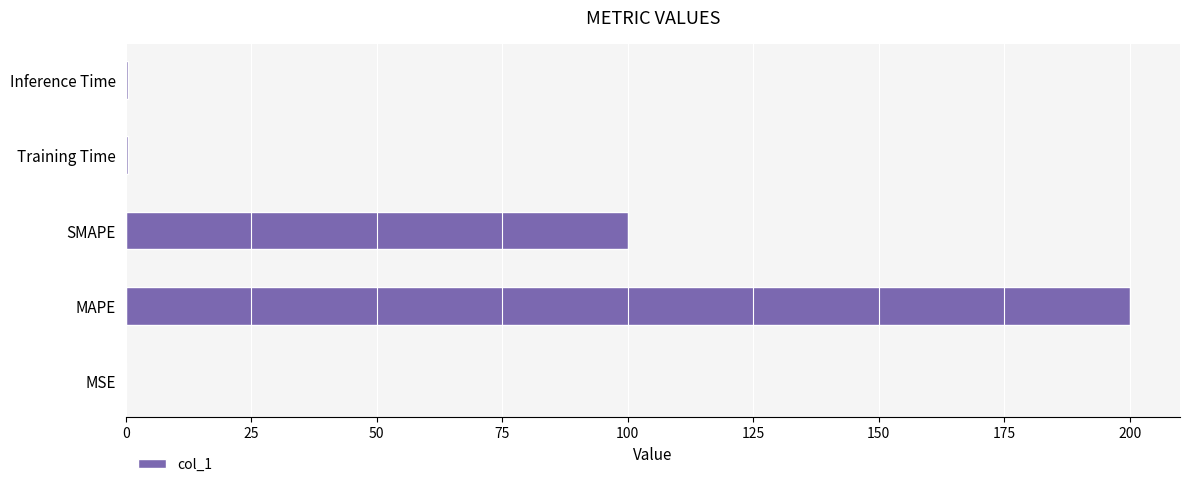

At which category does the chart reach its peak across all series?

MAPE